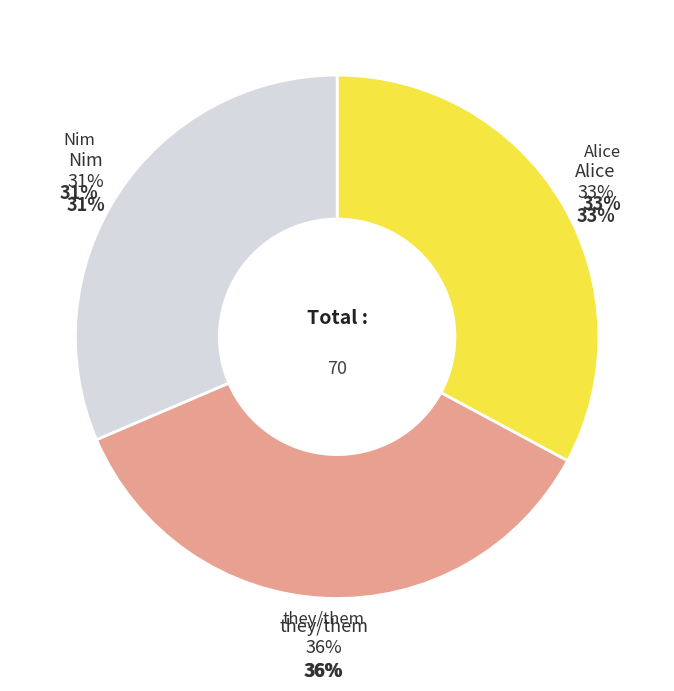

How much of the chart is everything except Alice?

67.1%